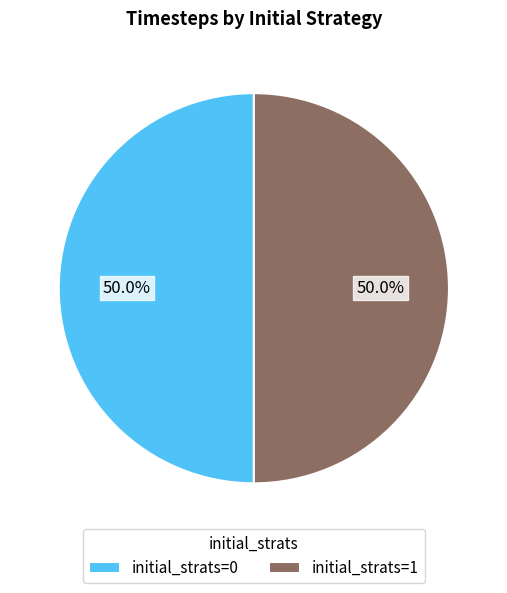

What is the ratio of the value at initial_strats=1 to the value at initial_strats=0?

1.0